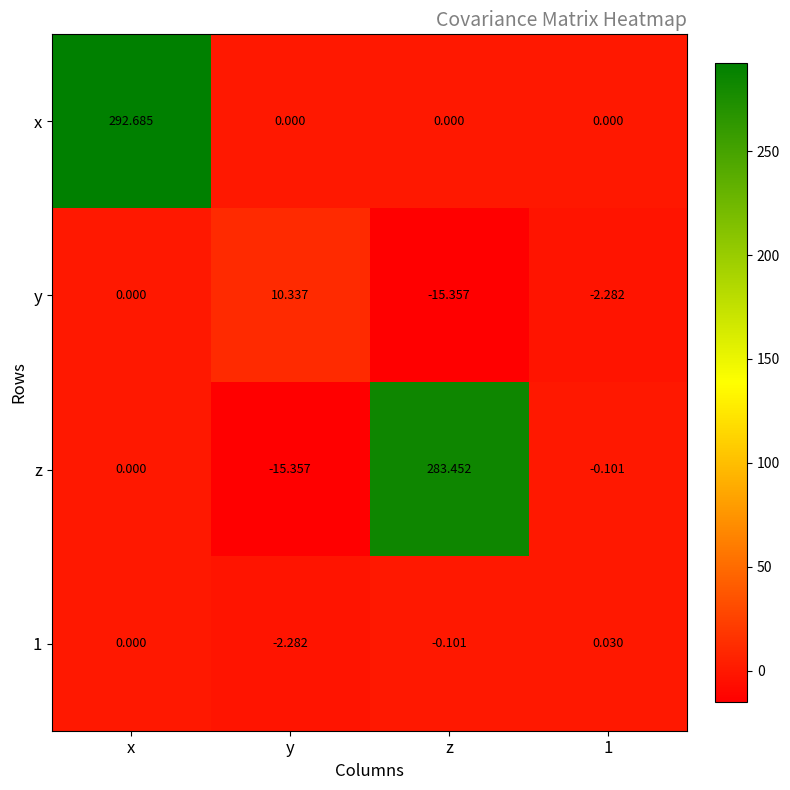

Is the value of y at y greater than the value of z at x?

Yes